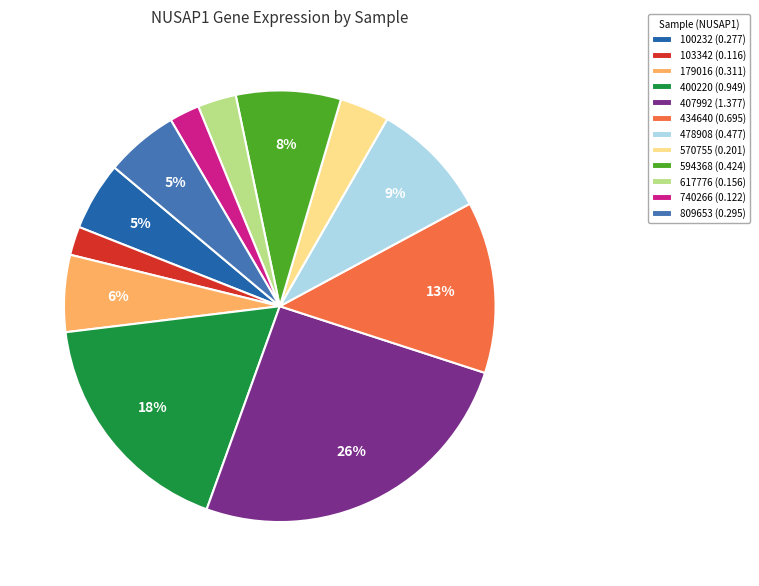

To the nearest percent, what percentage of the pie is 617776?

3%